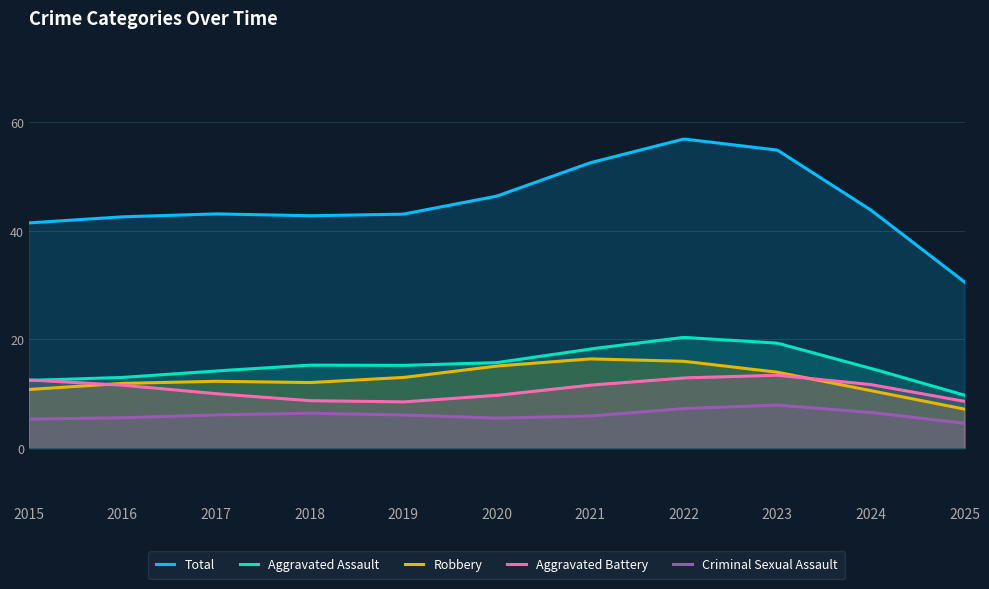

True or false: Aggravated Battery has more than 2 points higher than both neighbors.

False